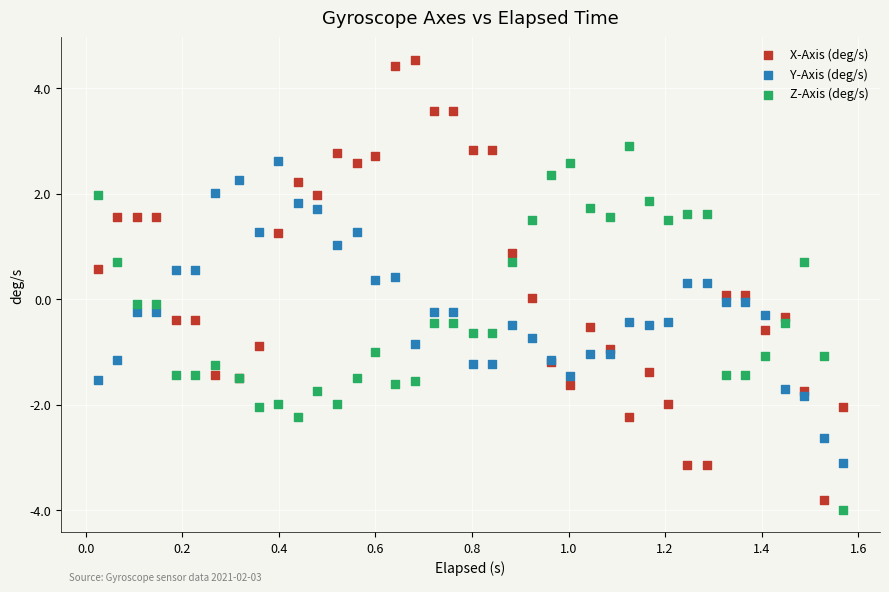

What are all the series names shown in the legend?

X-Axis (deg/s), Y-Axis (deg/s), Z-Axis (deg/s)